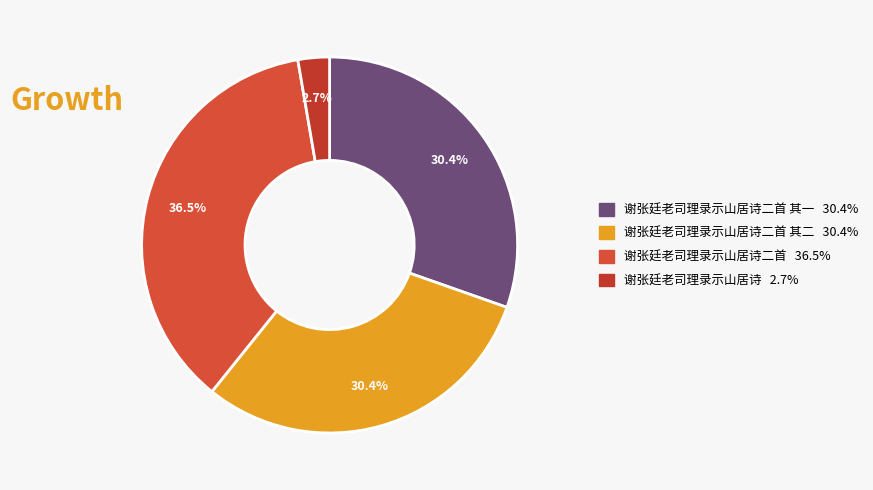

To the nearest percent, what is the average slice percentage?

25%